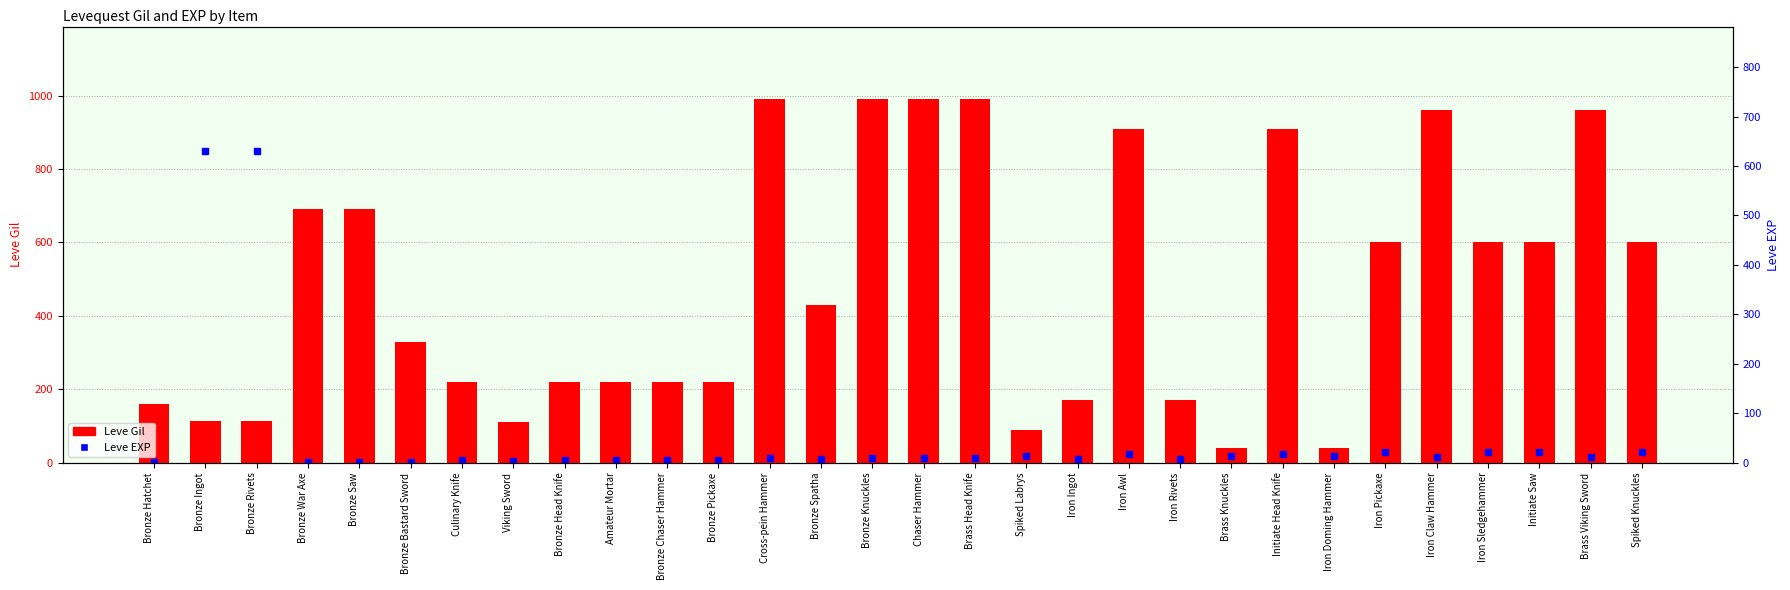

What is the difference between the second highest and minimum values in the Leve EXP series?

629